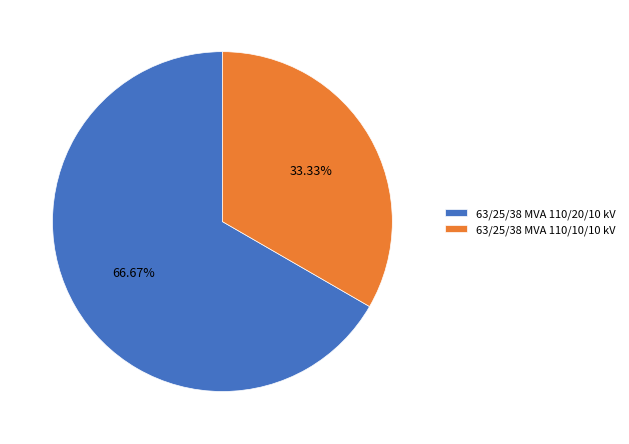

Combined, do 63/25/38 MVA 110/10/10 kV and 63/25/38 MVA 110/20/10 kV account for over 50%?

Yes